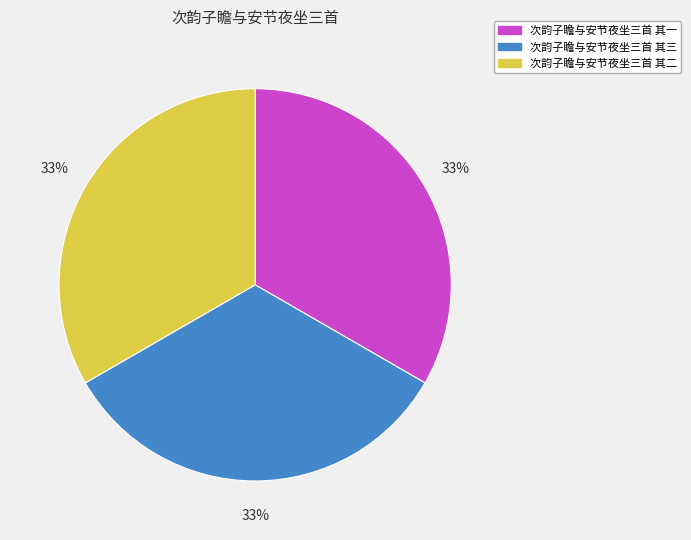

To the nearest percent, what percentage of the pie is 次韵子瞻与安节夜坐三首 其二?

33%